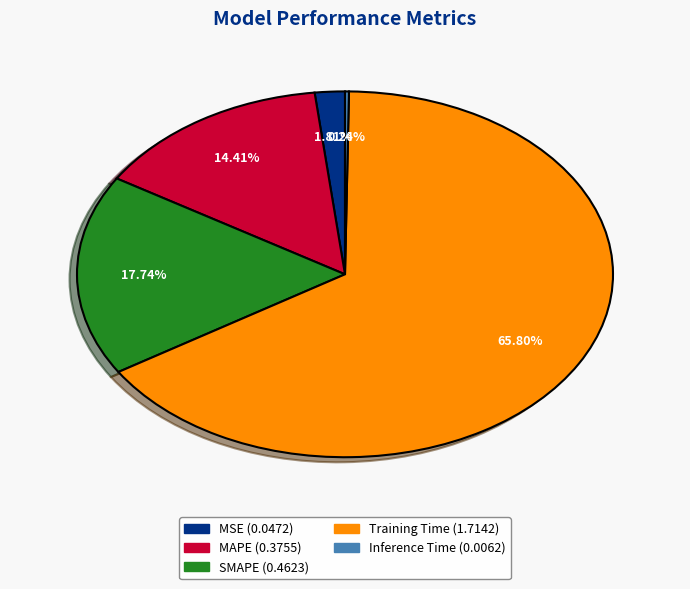

Does any single category account for the majority?

Yes